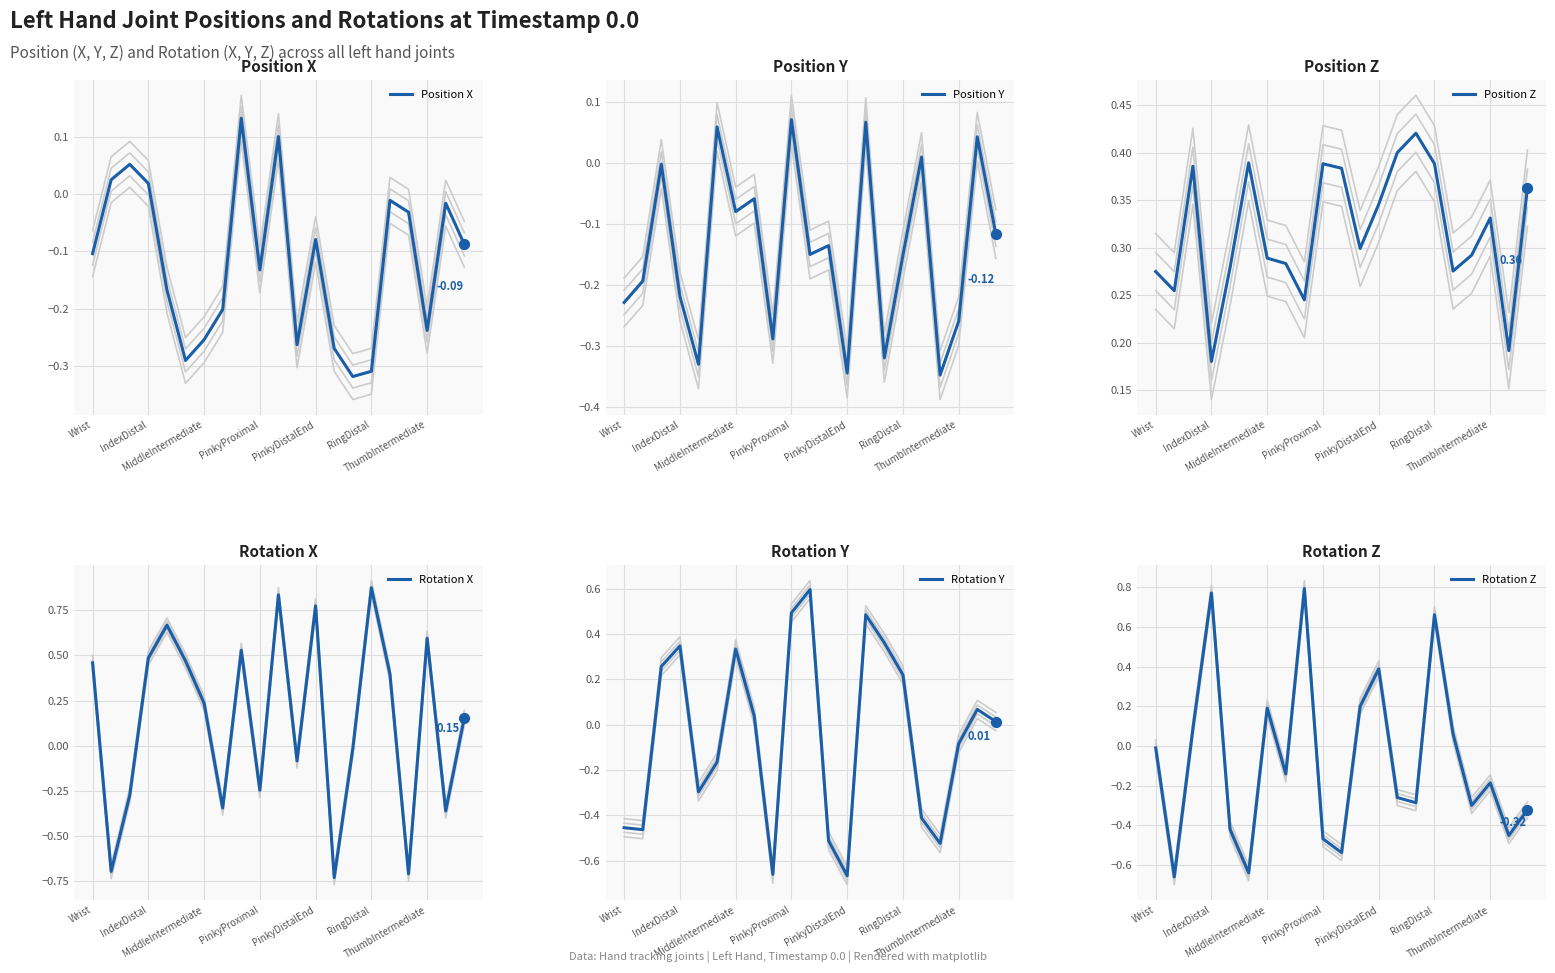

At how many categories does at least one series exceed 0?

21